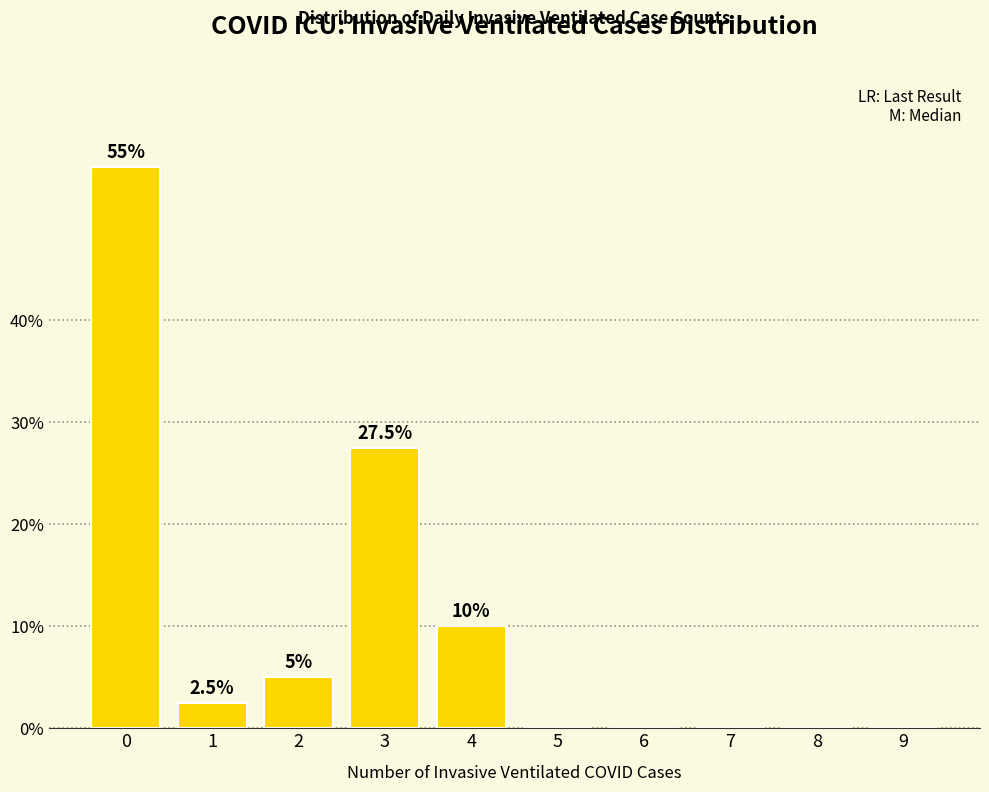

What is the maximum value shown in the chart?

55.0